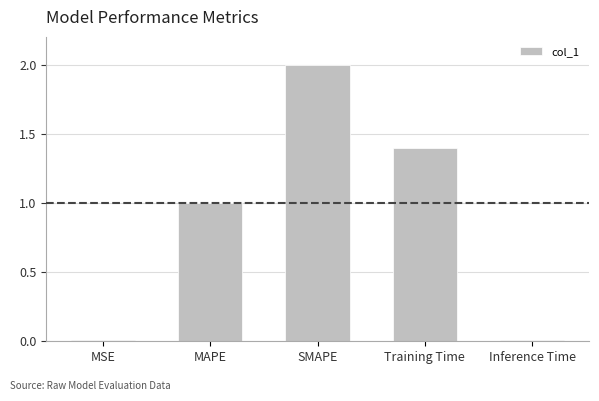

Is it true that the value at SMAPE is 0.9?

False